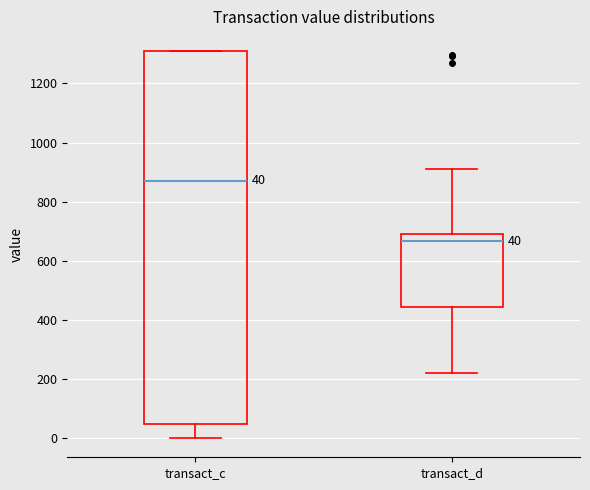

Which box is the tallest, from its lower edge to its upper edge?

transact_c